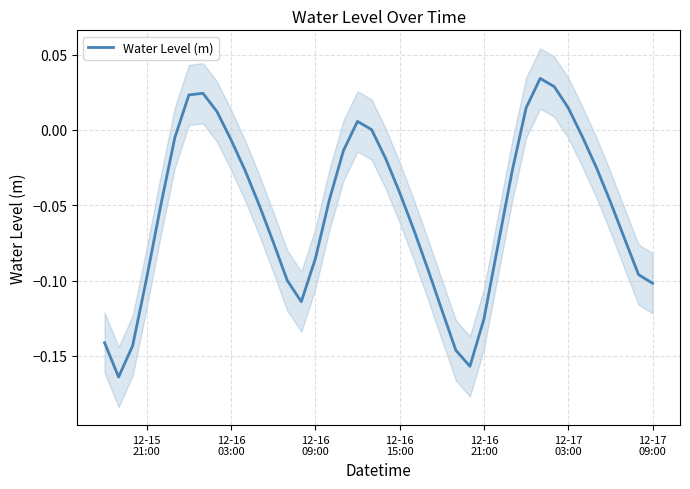

How many interior local valleys (lower than both neighbors) does the data have?

3